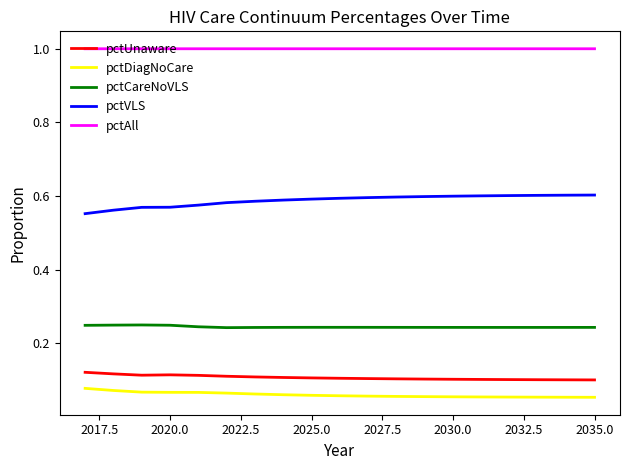

Which series has the largest total across all categories?

pctAll